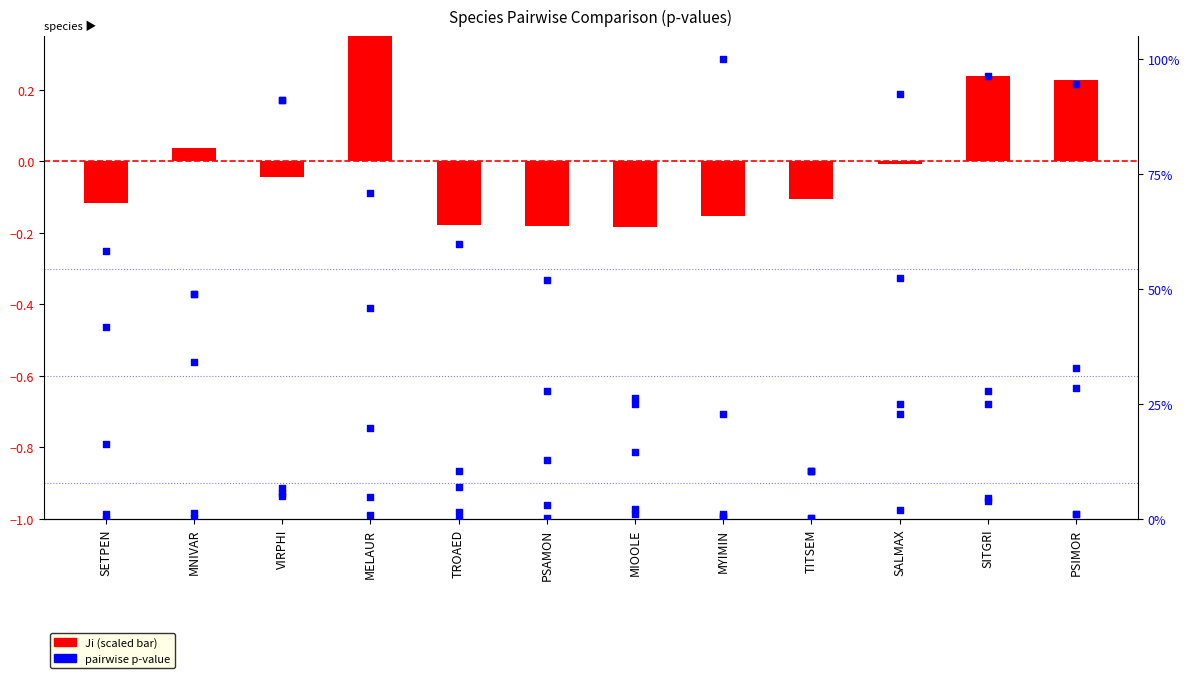

Is the value of DAIC-SOMBRA at MELAUR greater than the value of BOSQUE-SOL at TROAED?

Yes